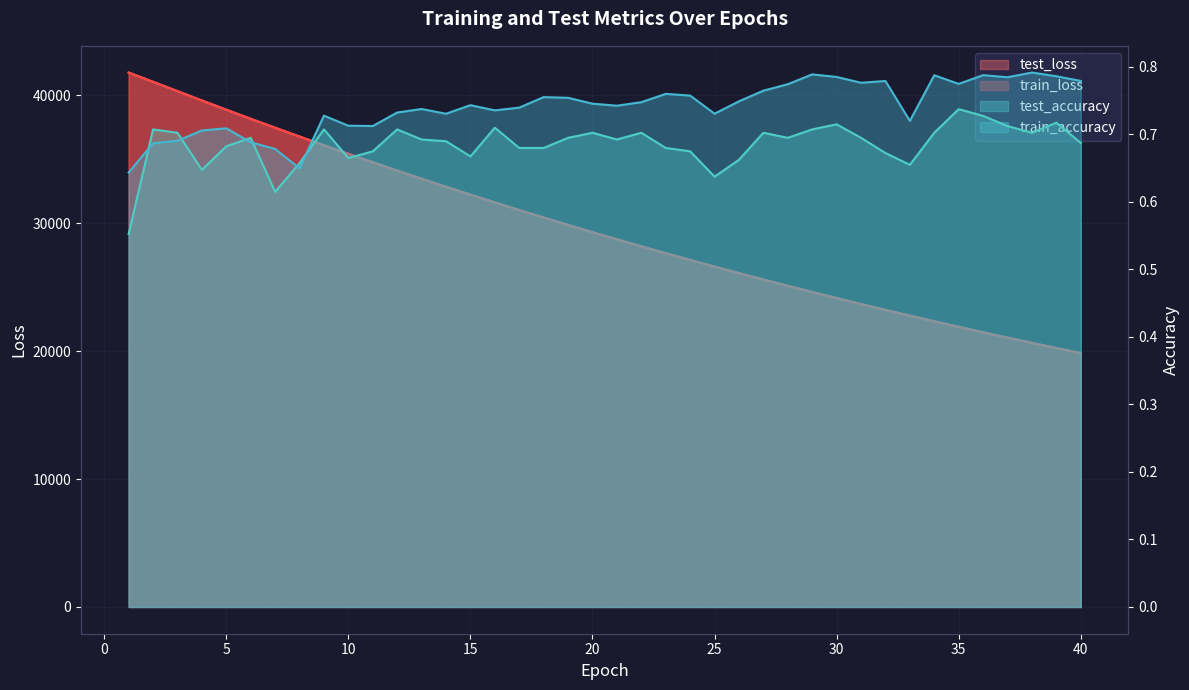

How many test_accuracy values are between 0 and 1?

40